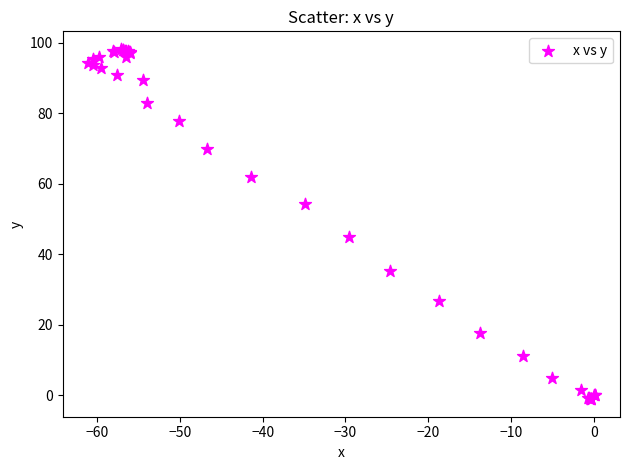

What Y value in the scatter plot is closest to 48?

44.9